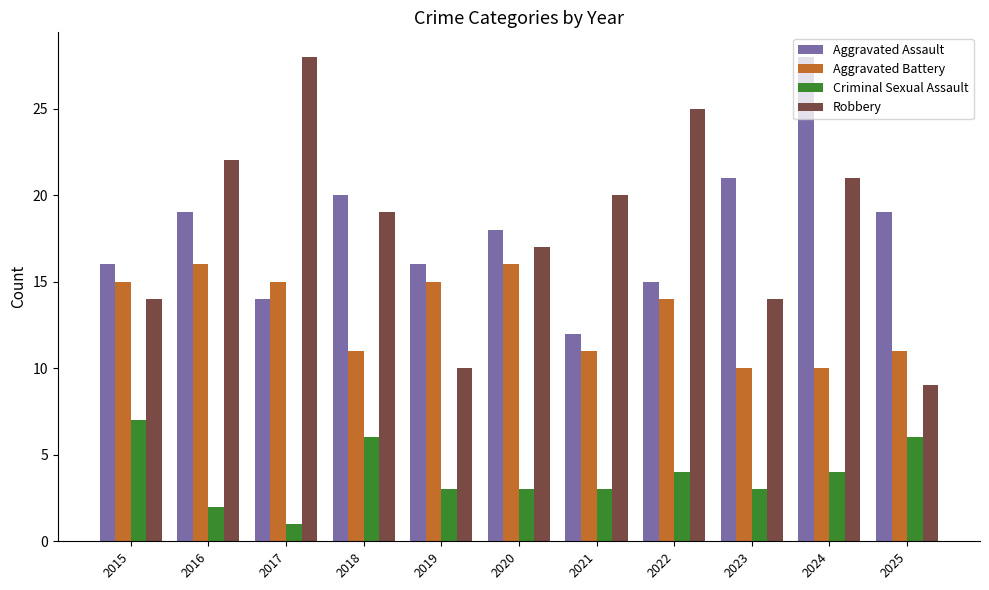

How many bars are there in each group?

4